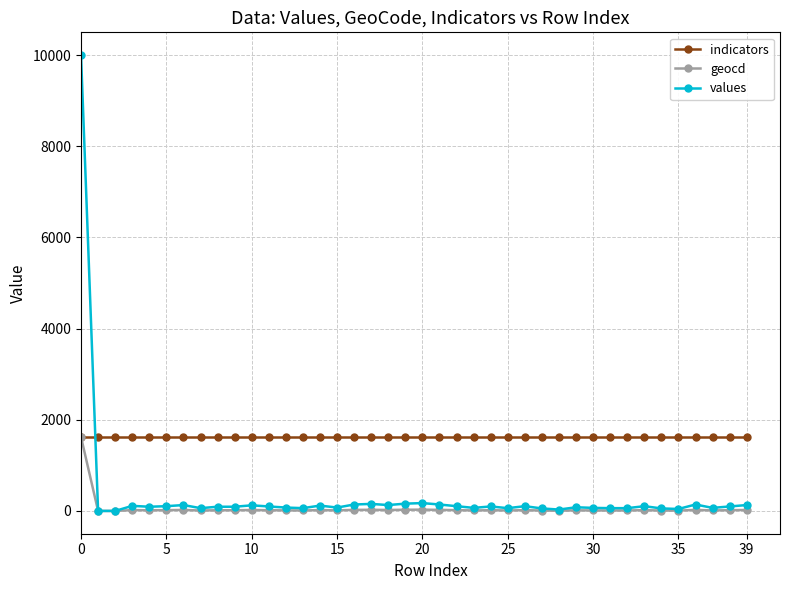

Count the number of categories in the chart.

40